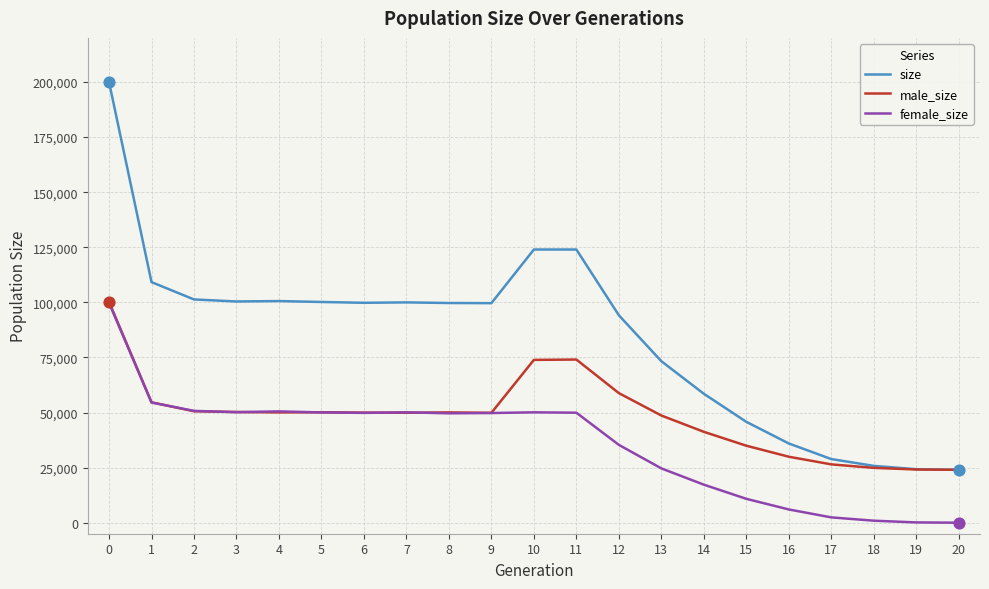

Which series has the largest range (max minus min)?

size